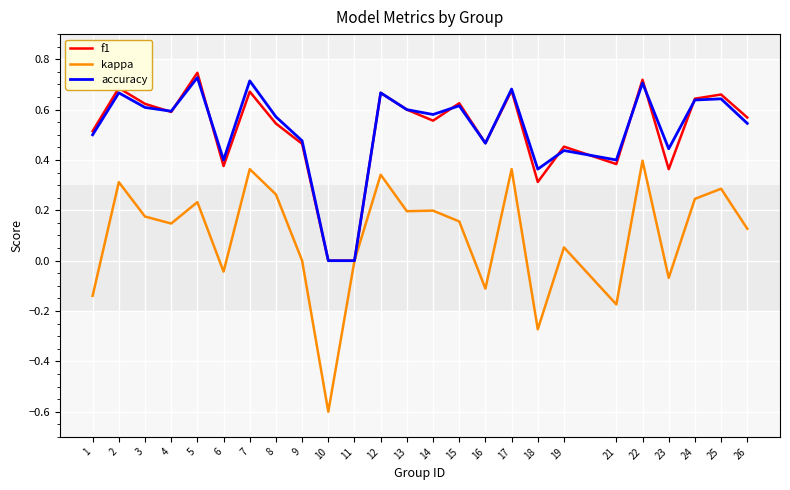

Is the value of accuracy at 21 greater than the value of kappa at 25?

Yes